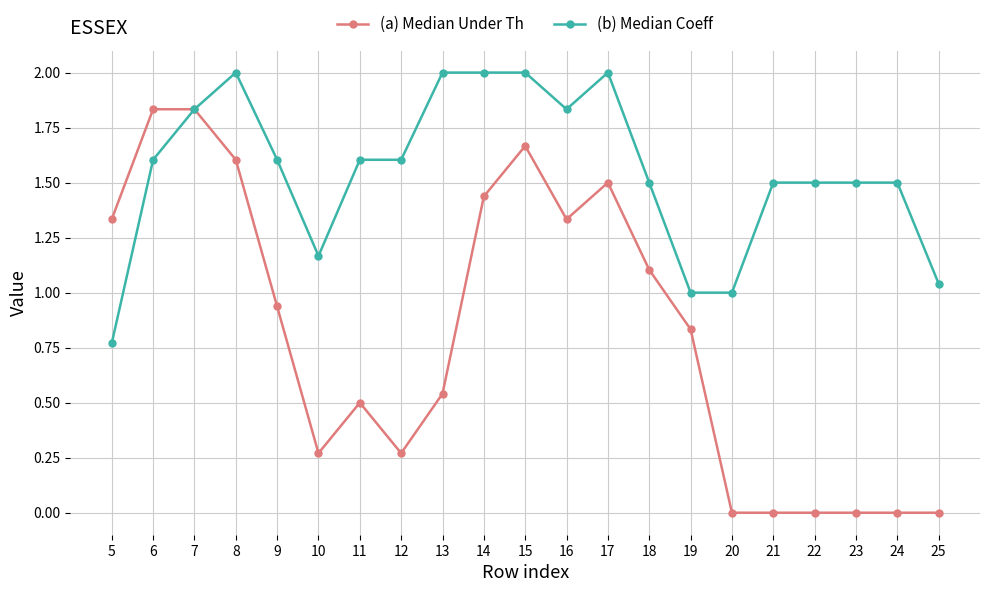

List the series in order of their peak value, highest first.

(b) Median Coeff, (a) Median Under Th